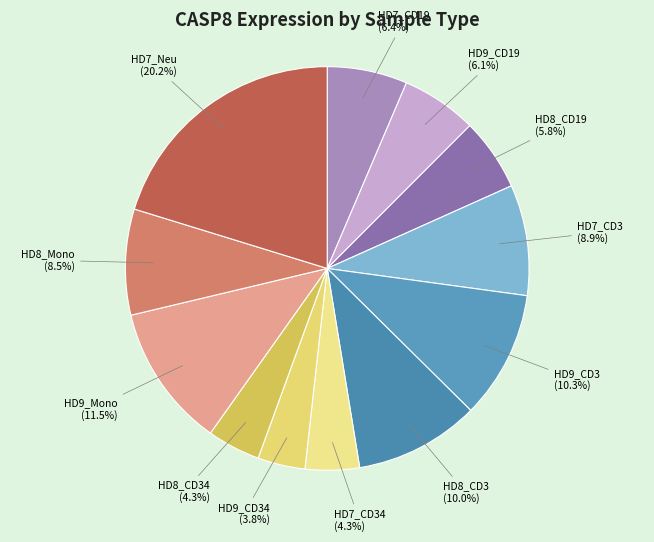

Approximately how many times larger is the value at HD9_CD19 (6.1%) compared to HD7_CD34 (4.3%)?

1.4